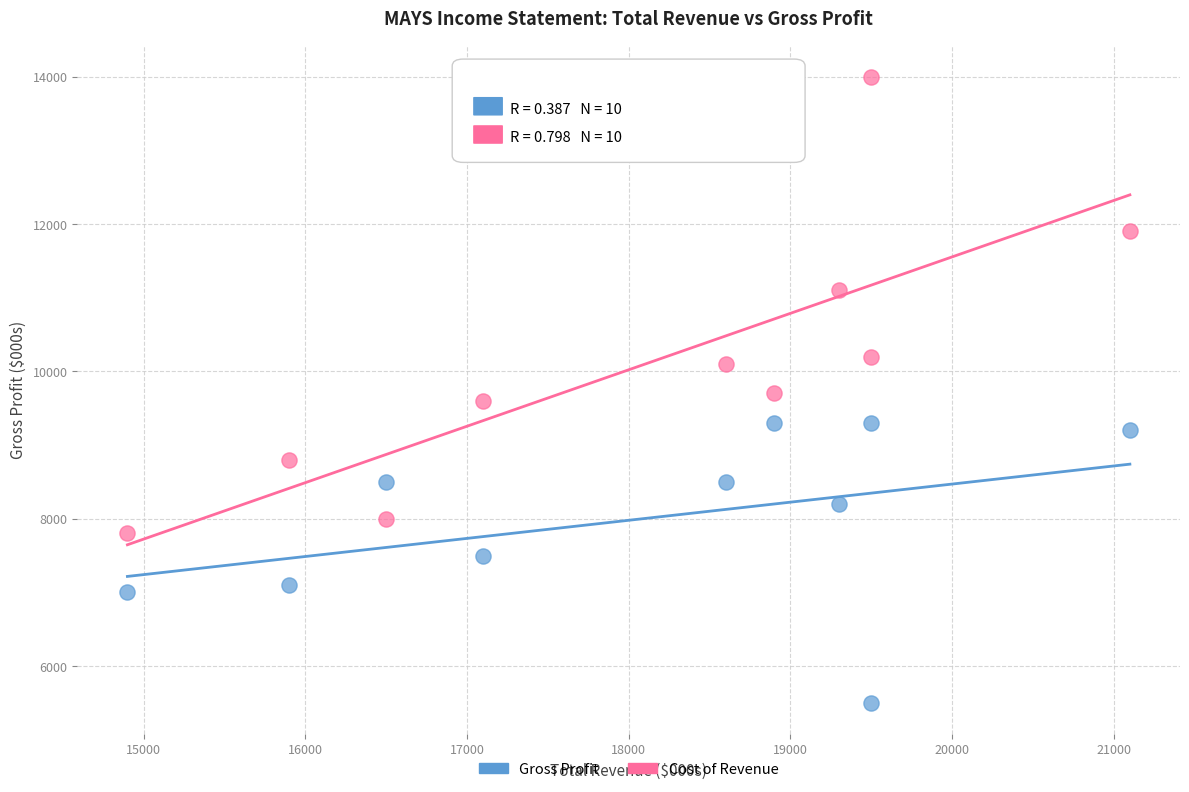

Which series has the largest Y range (max minus min)?

Cost of Revenue